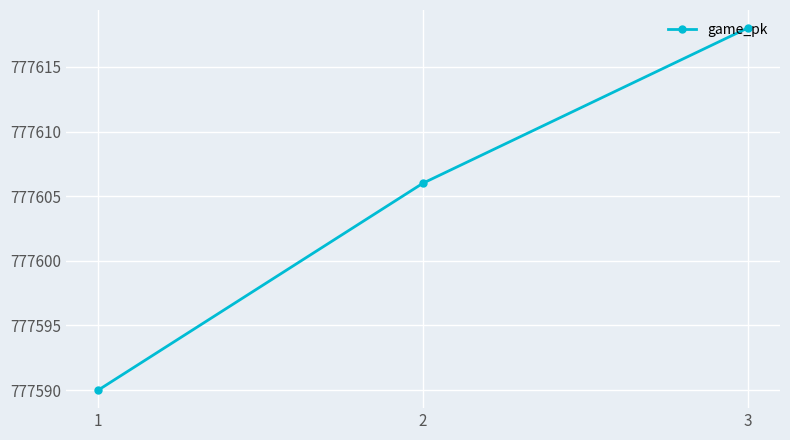

Is it true that the value at 1 is 777590?

True